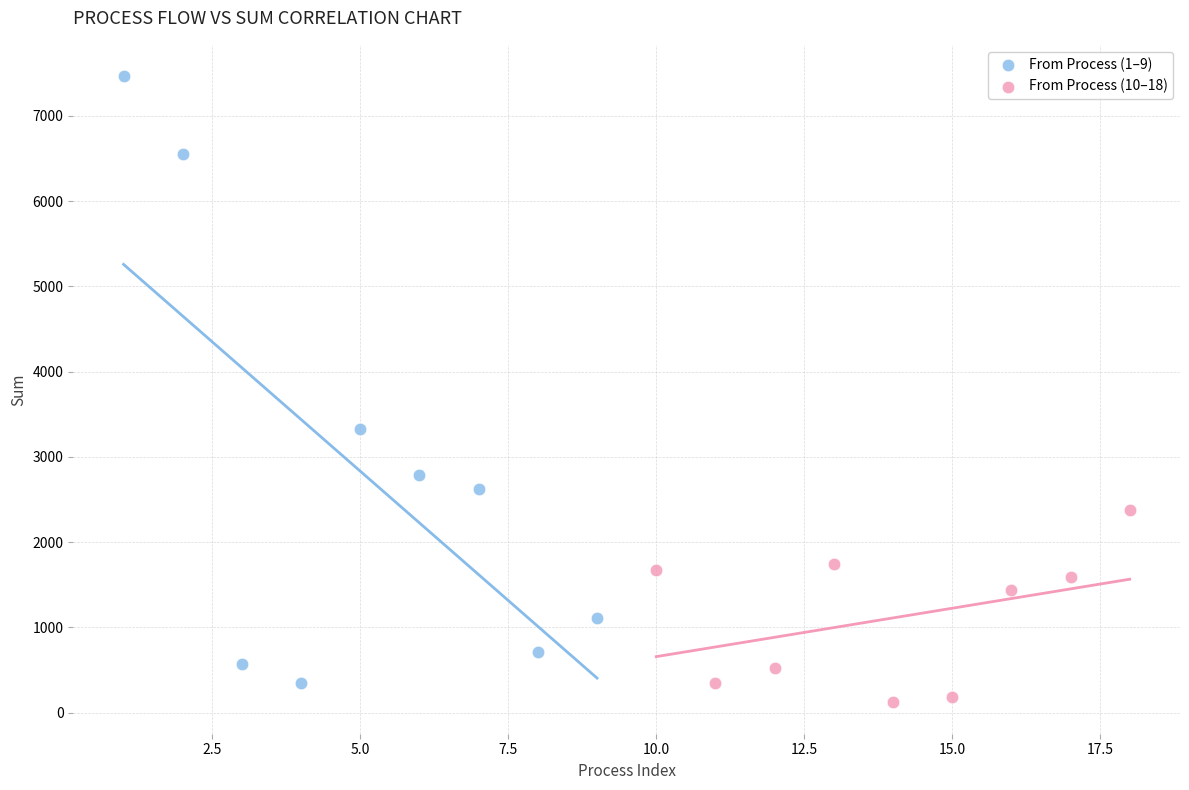

Which series has the widest spread of Y values?

From Process (1–9)